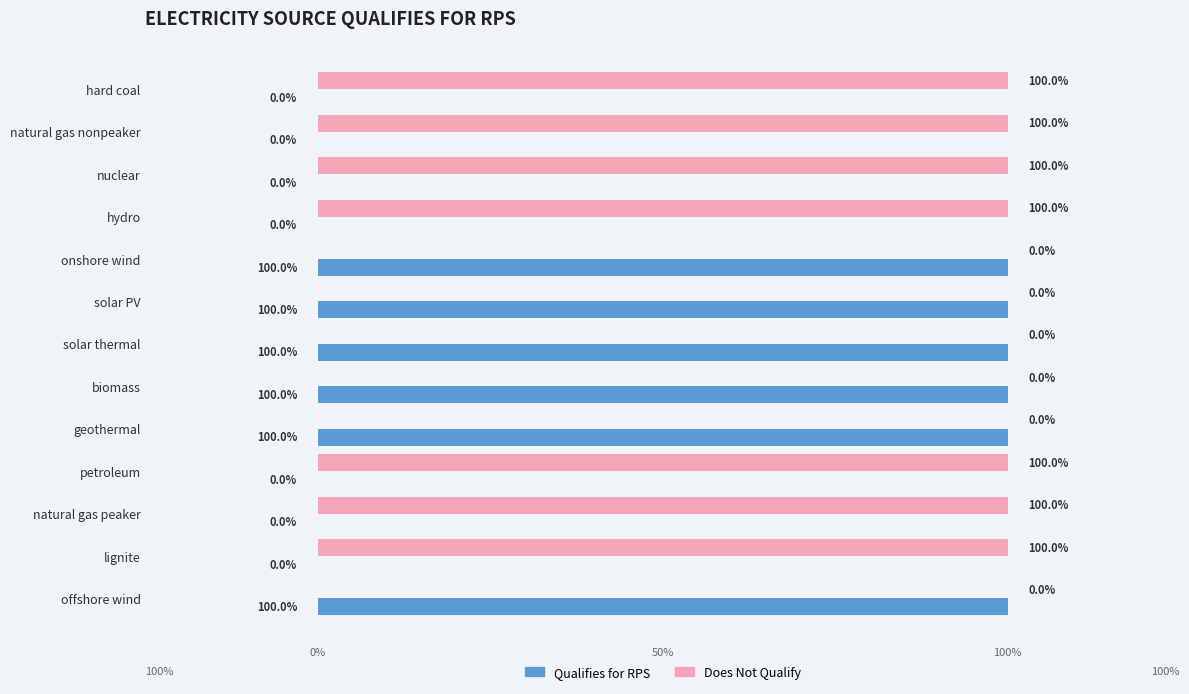

What are all the series names shown in the legend?

Qualifies for RPS, Does Not Qualify